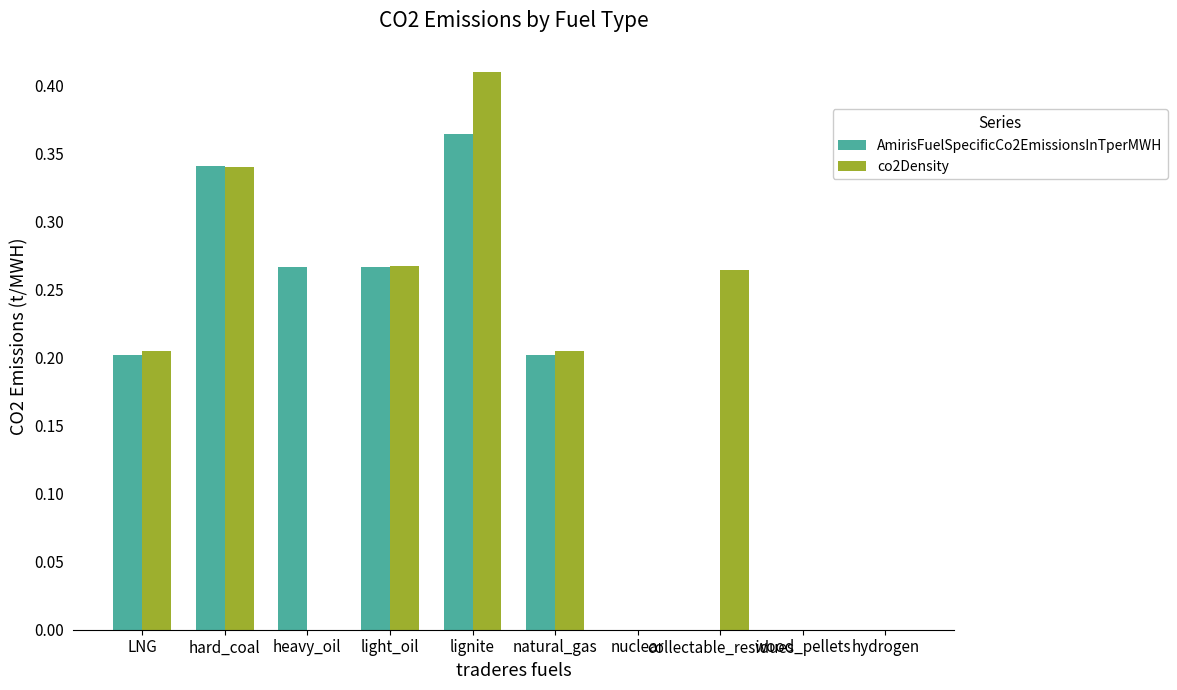

How many categories are shown in the chart?

10